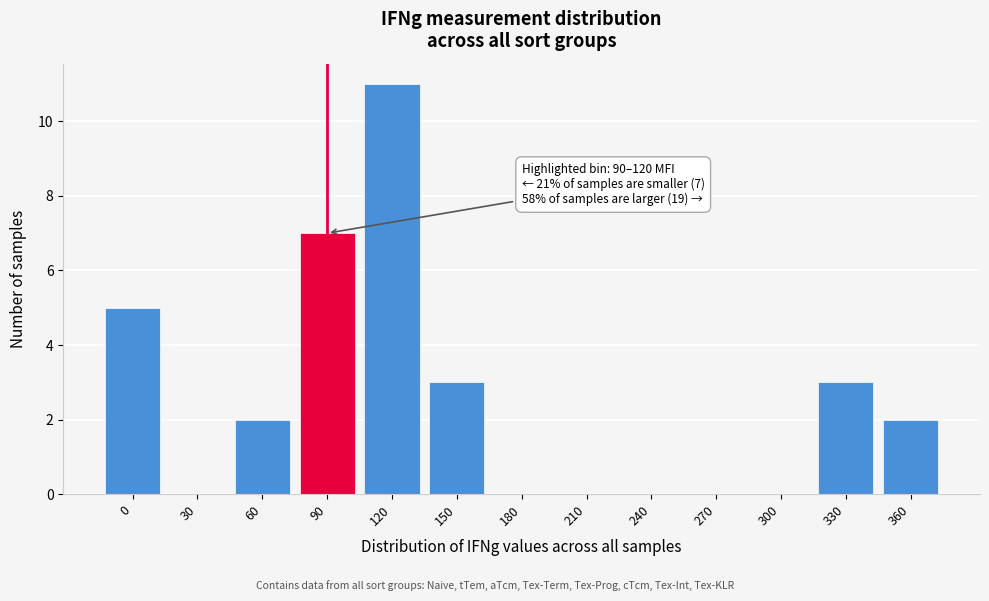

Reading left to right, what are all the values shown in this chart?

0=5	30=0	60=2	90=7	120=11	150=3	180=0	210=0	240=0	270=0	300=0	330=3	360=2